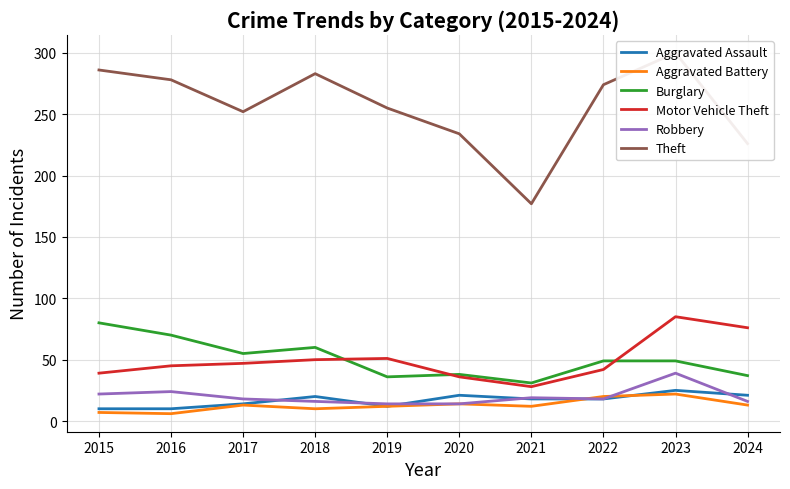

How many times do Aggravated Battery and Robbery cross each other?

2